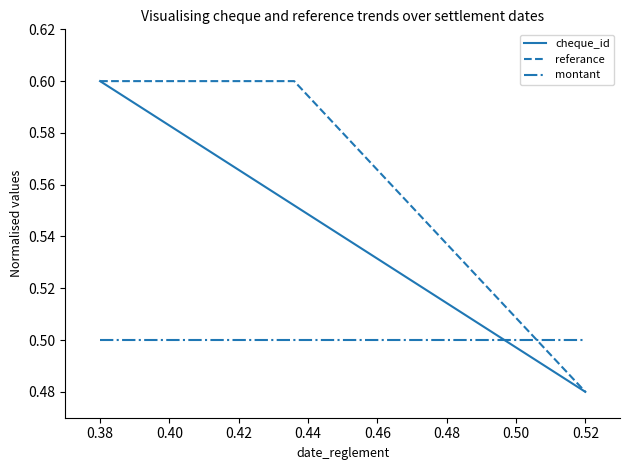

Which series has the largest total across all categories?

referance